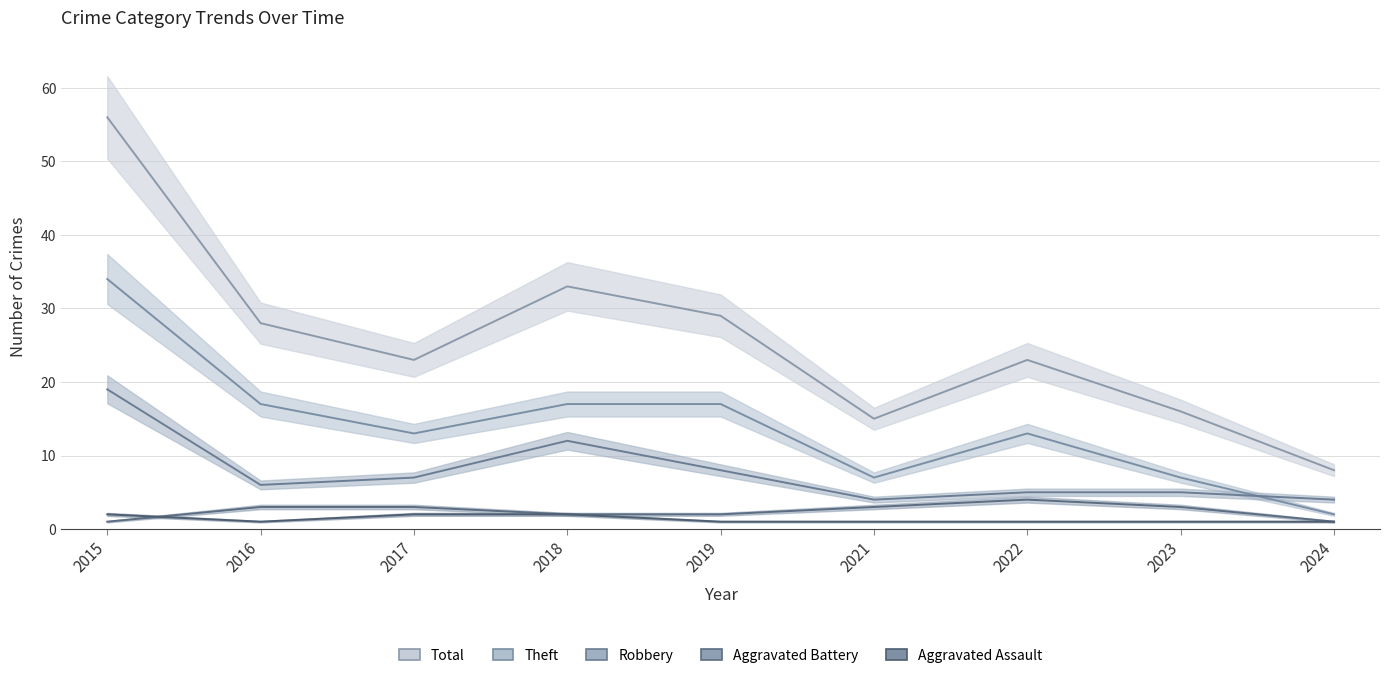

True or false: Robbery has more than 1 points higher than both neighbors.

False